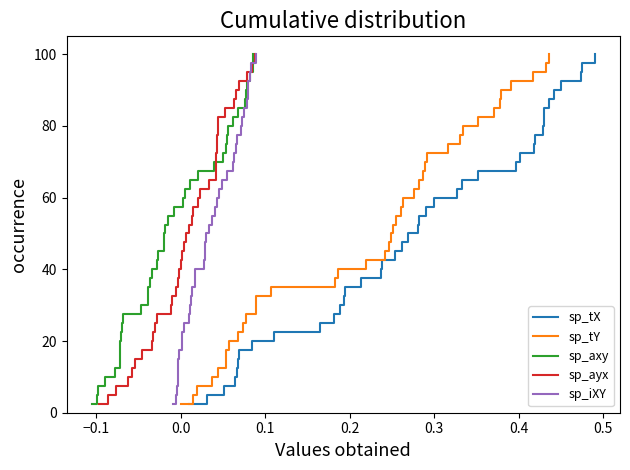

What are all the series names shown in the legend?

sp_tX, sp_tY, sp_axy, sp_ayx, sp_iXY